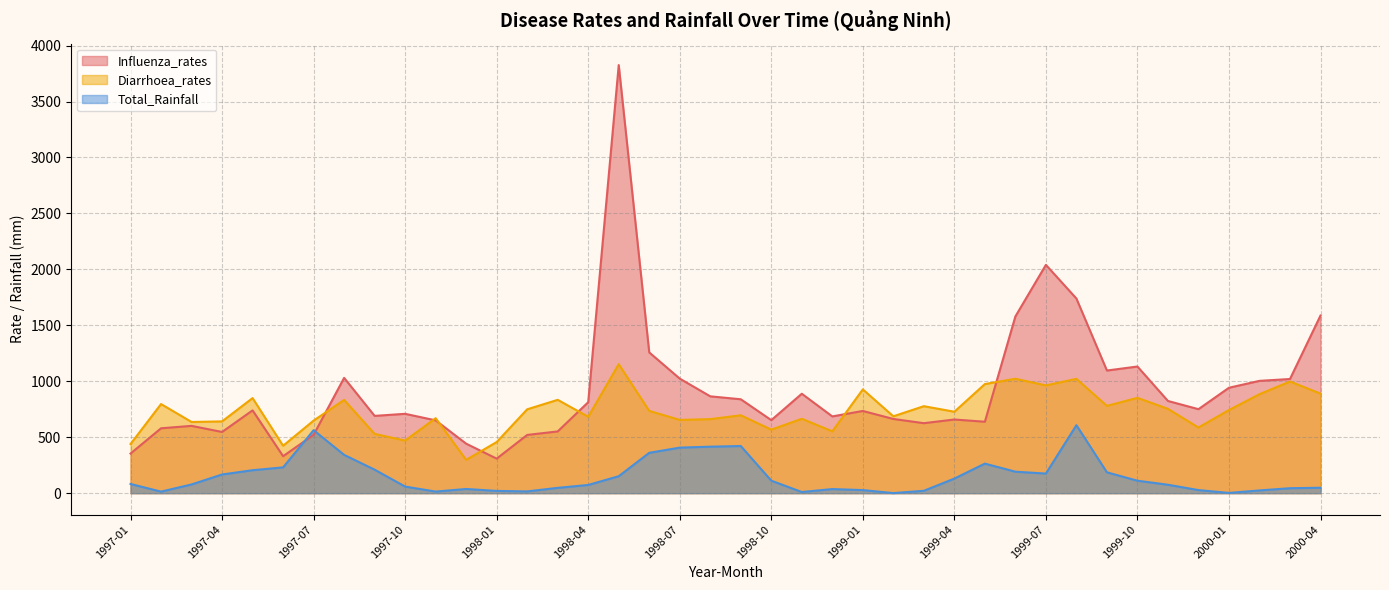

Rank the series by their maximum value, from highest to lowest.

Influenza_rates, Diarrhoea_rates, Total_Rainfall